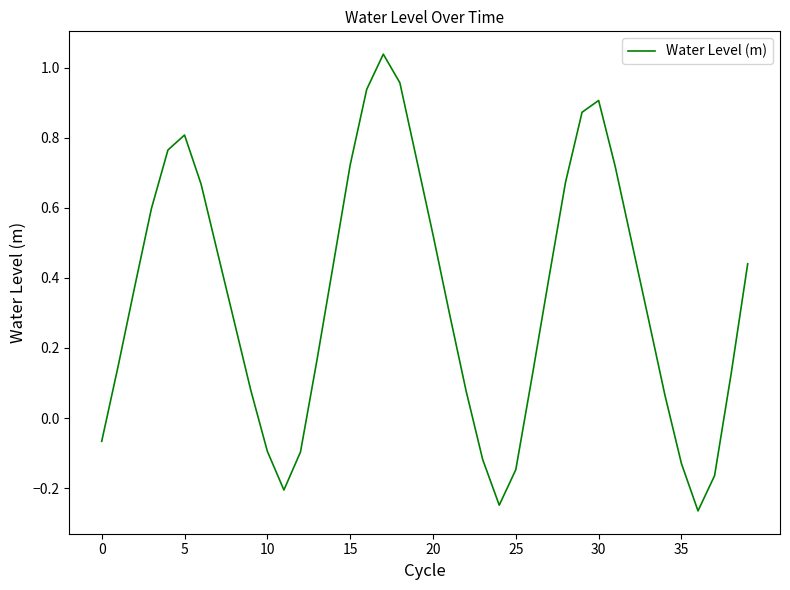

What is the difference between the maximum and minimum values?

1.3